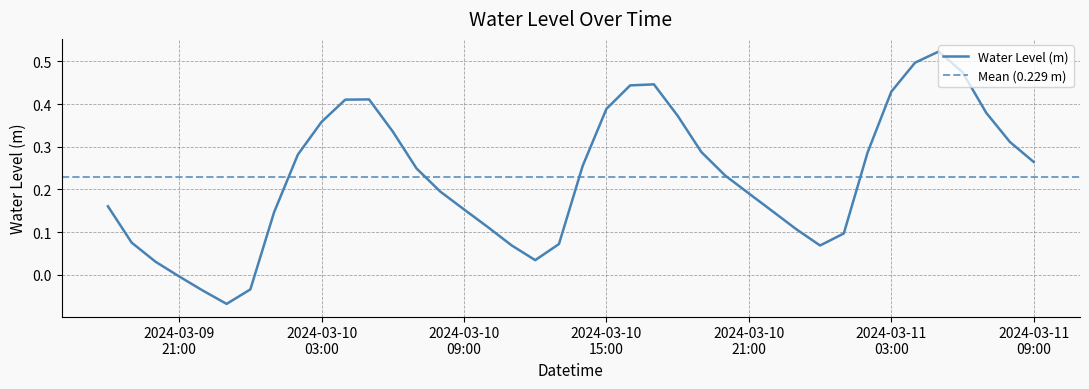

At which category does the data reach its first local valley?

2024-03-09 23:00:00